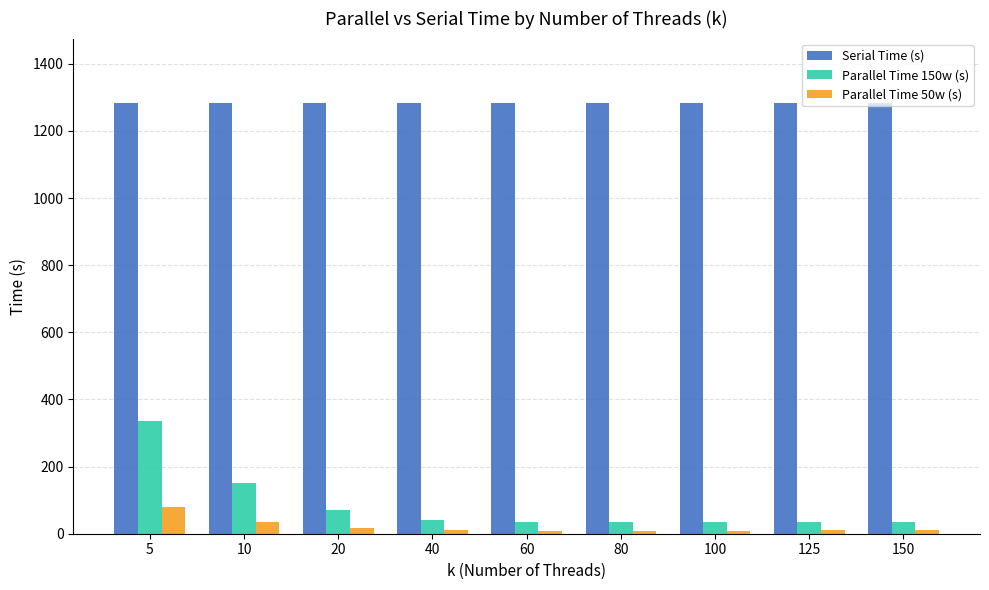

Which series has the largest total across all categories?

Serial Time (s)